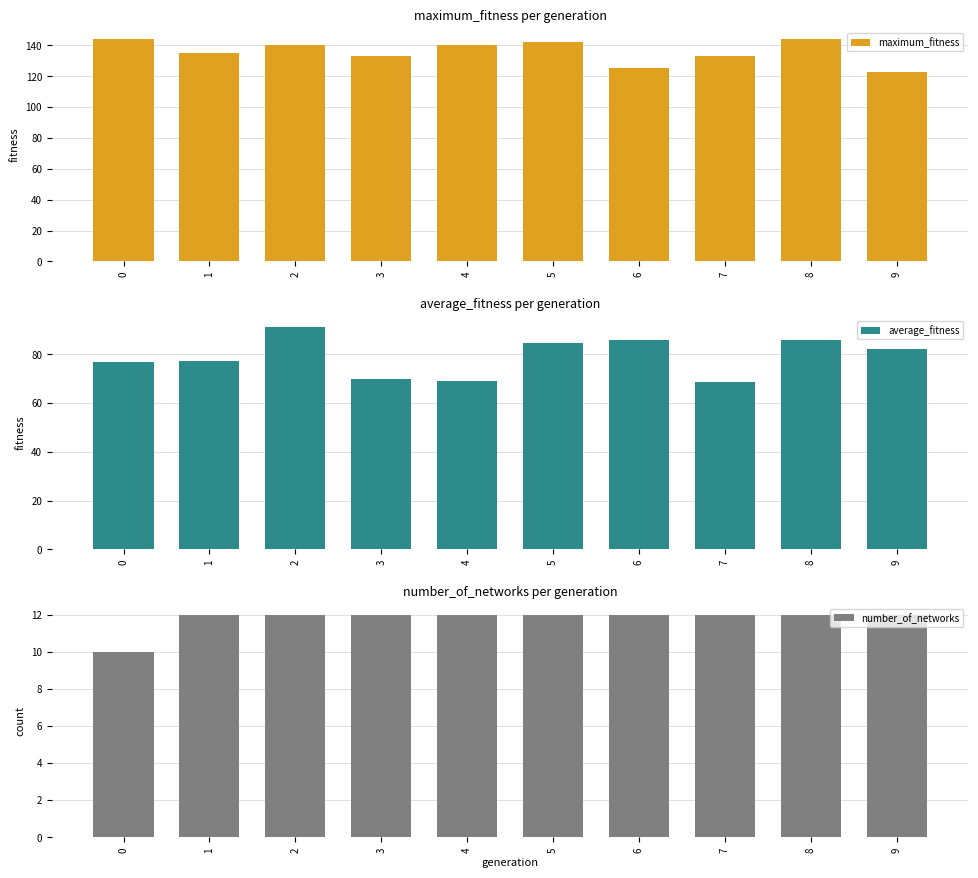

Reading left to right, extract all data points from this chart.

maximum_fitness: 0=144.0	1=135.0	2=140.0	3=133.0	4=140.0	5=142.0	6=125.0	7=133.0	8=144.0	9=123.0
average_fitness: 0=76.9	1=77.2	2=91.2	3=69.8	4=69.2	5=84.8	6=85.7	7=68.4	8=85.8	9=82.2
number_of_networks: 0=10.0	1=12.0	2=12.0	3=12.0	4=12.0	5=12.0	6=12.0	7=12.0	8=12.0	9=12.0